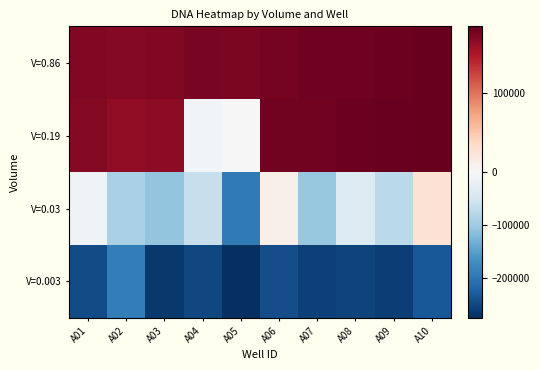

What is the total value across all series at A09?

26494.4